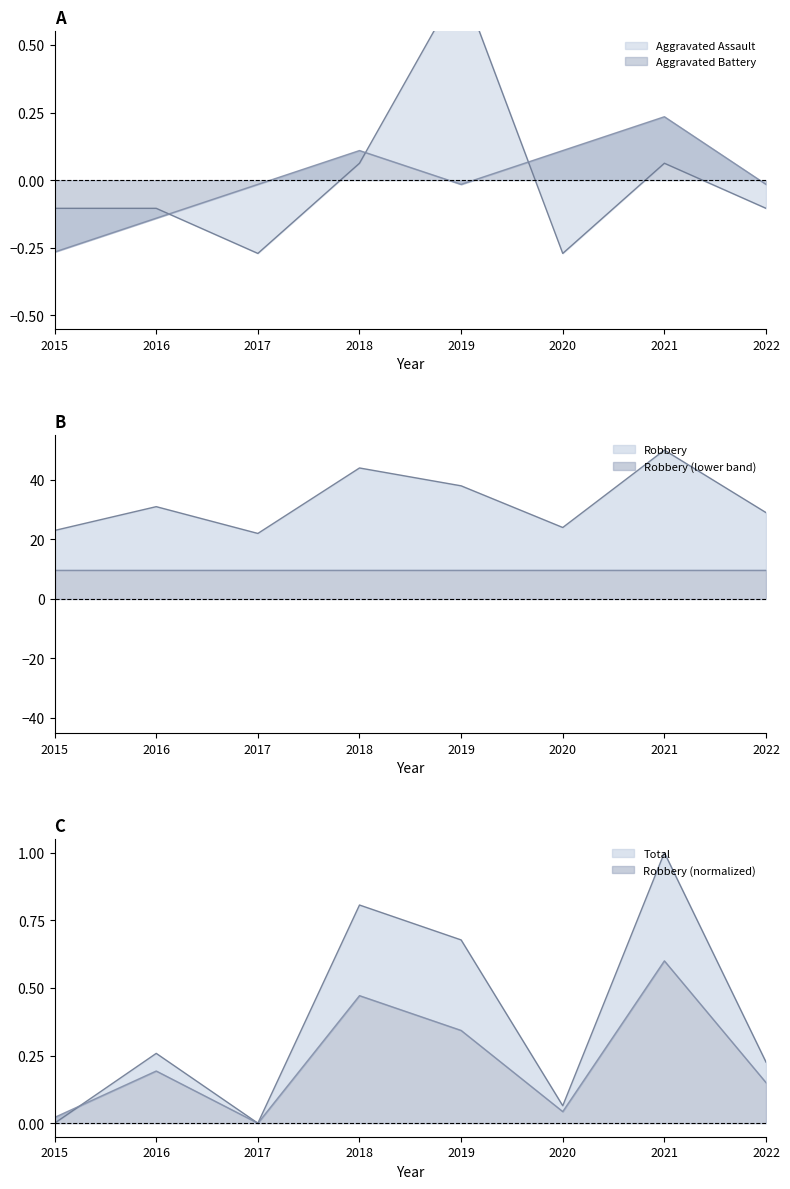

Where is the first local minimum for Total?

2017